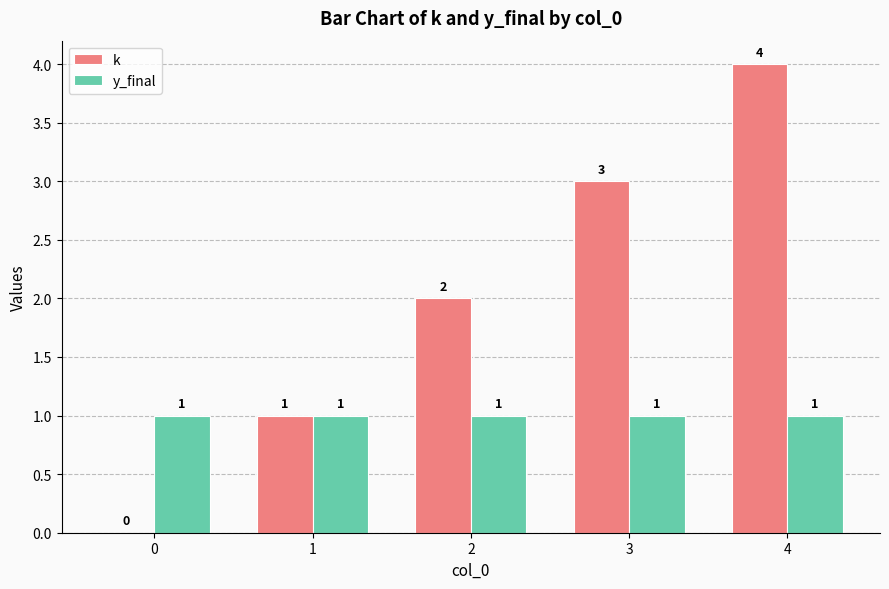

The value of k at 2 is 3. True or false?

False